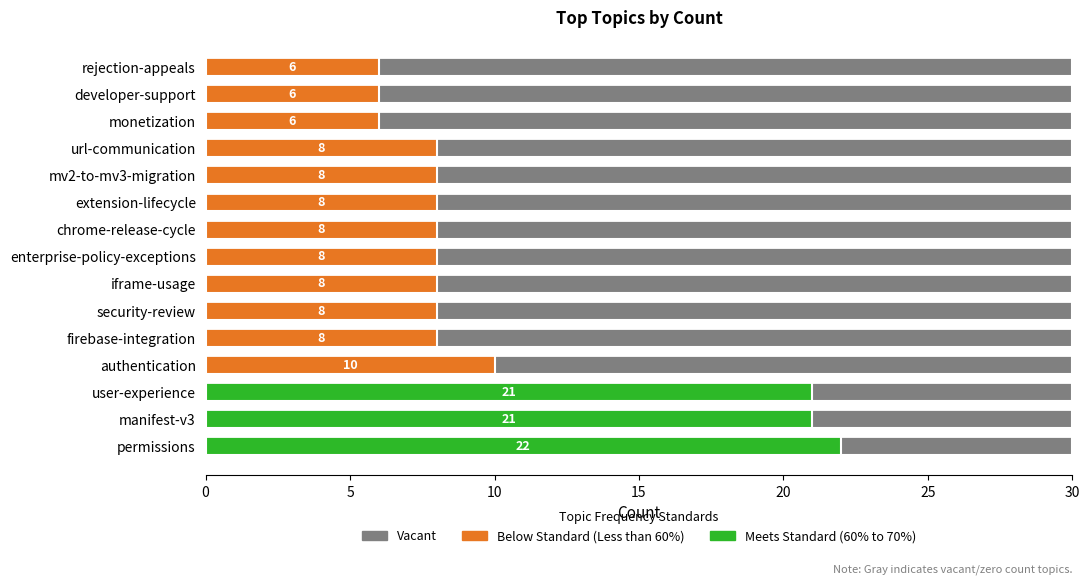

What is the ratio of the value at monetization to the value at security-review?

0.8